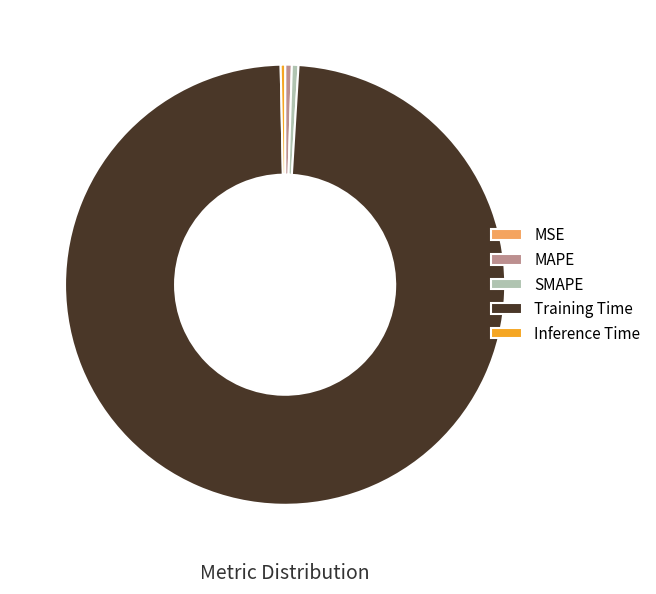

Is it true that Training Time is 93% of the pie?

False